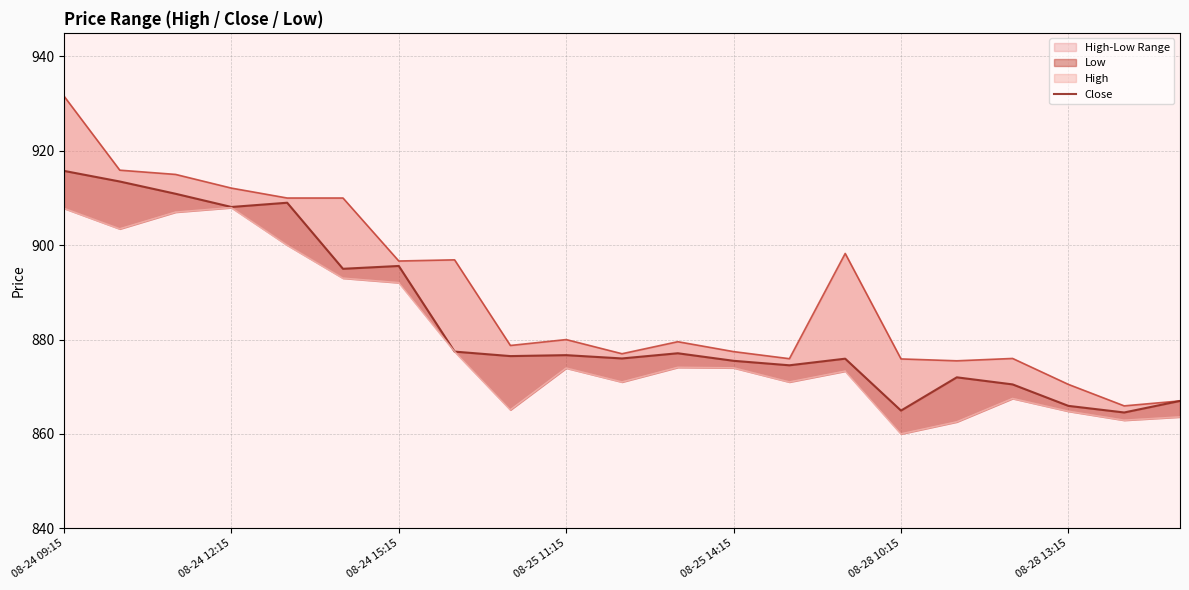

Is it true that Low equals 436.7 at 08-28 13:15?

False